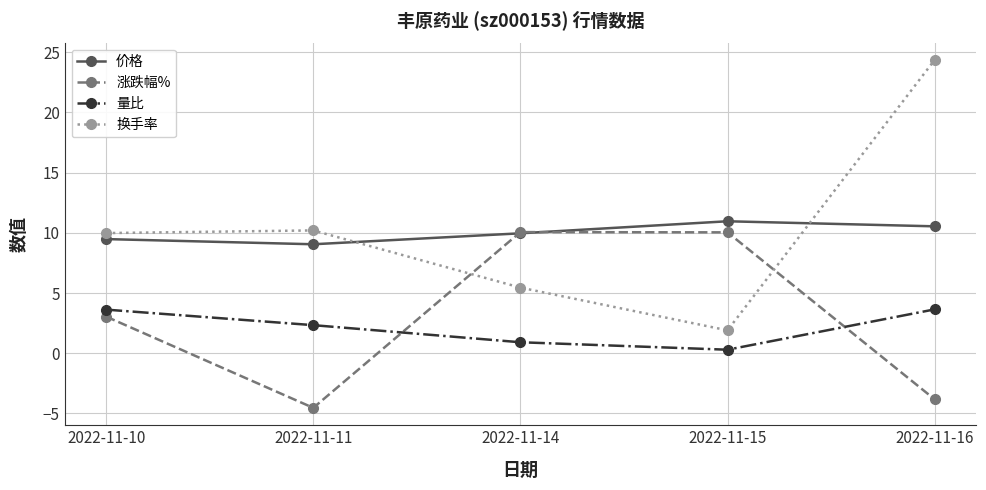

What is the value of the 量比 point at the 2nd from the left?

2.3